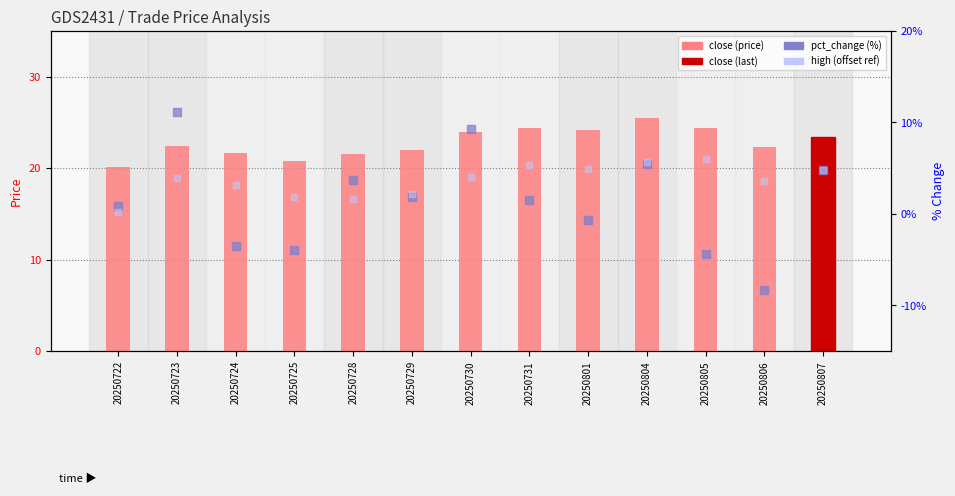

Which series reaches the minimum Y coordinate?

pct_change